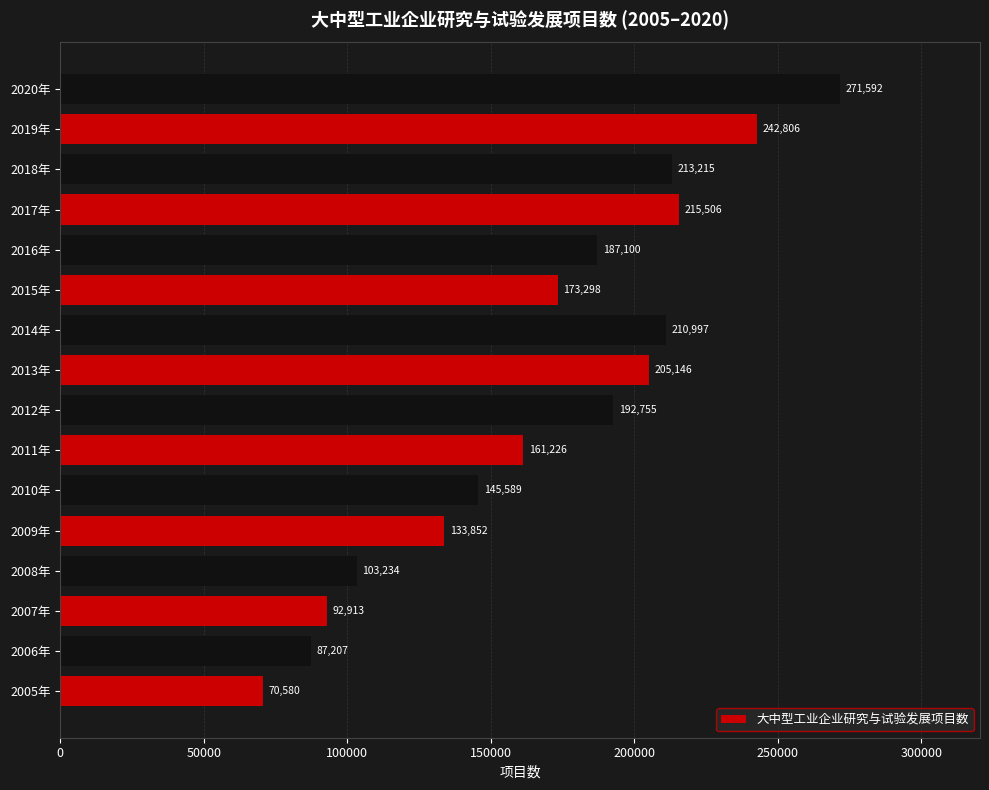

List the labels in order of value, largest first.

2020年, 2019年, 2017年, 2018年, 2014年, 2013年, 2012年, 2016年, 2015年, 2011年, 2010年, 2009年, 2008年, 2007年, 2006年, 2005年